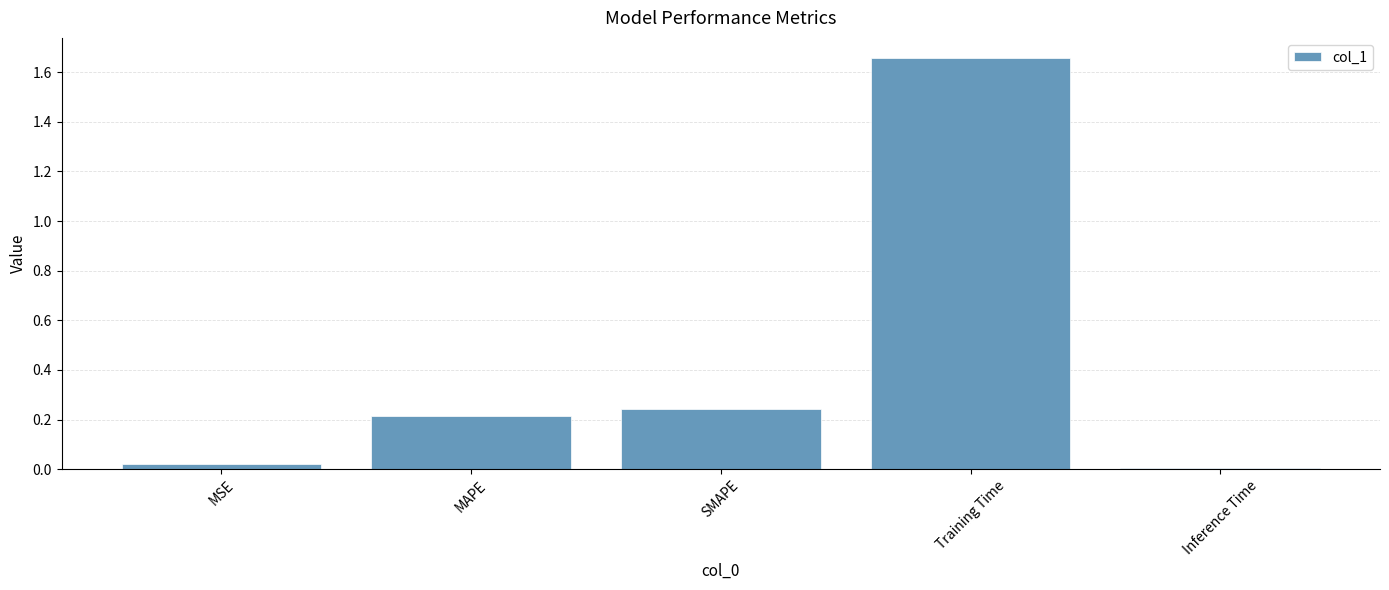

At which category does the chart reach its peak across all series?

Training Time